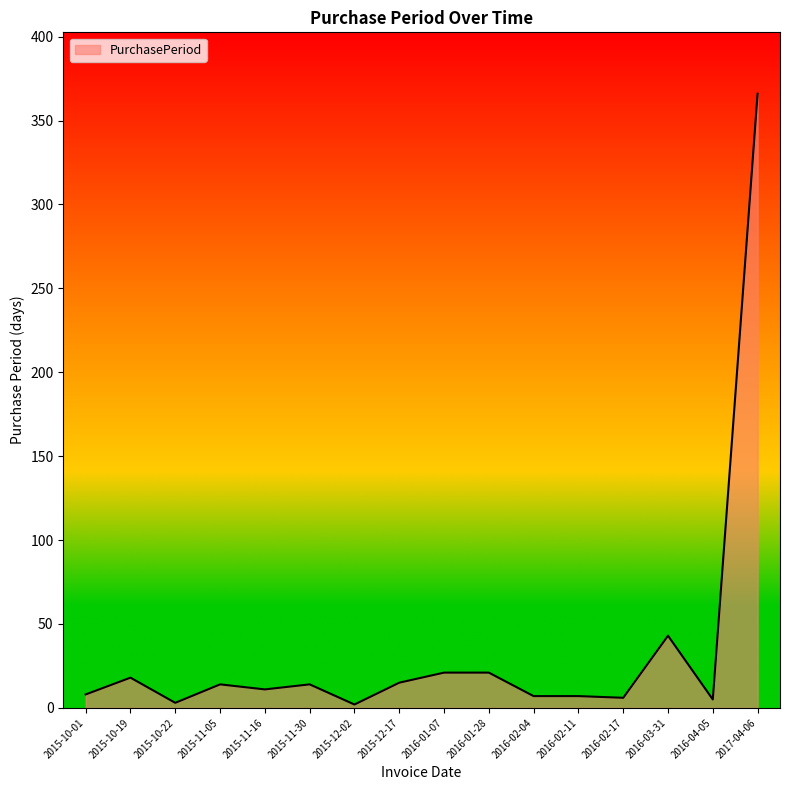

What is the greatest value displayed?

366